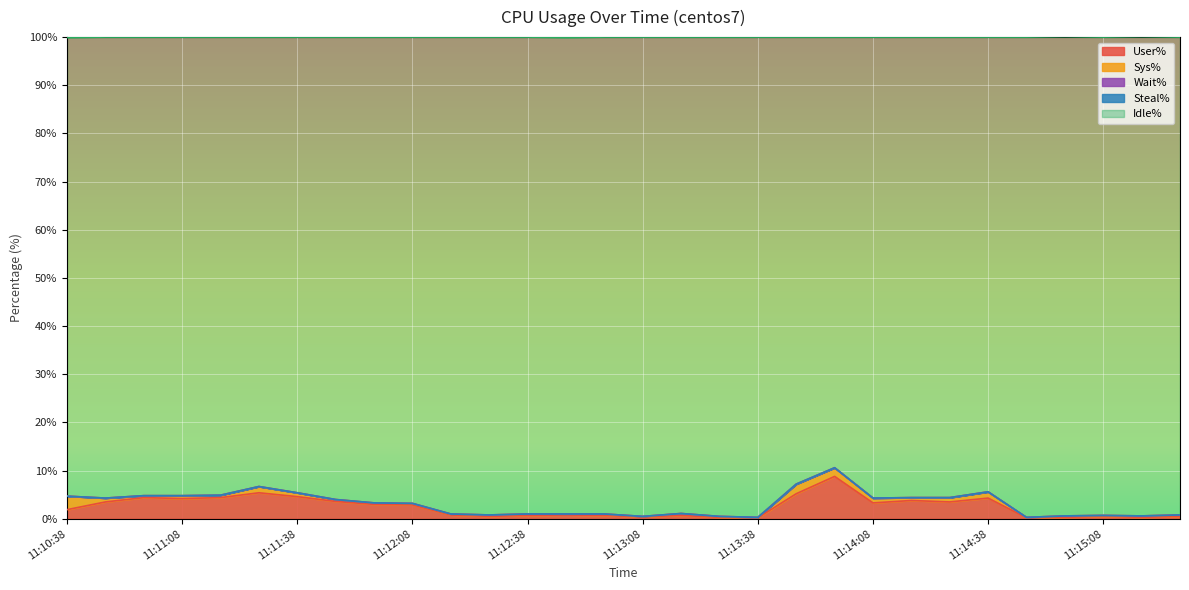

What is the average value of the User% series?

2.5